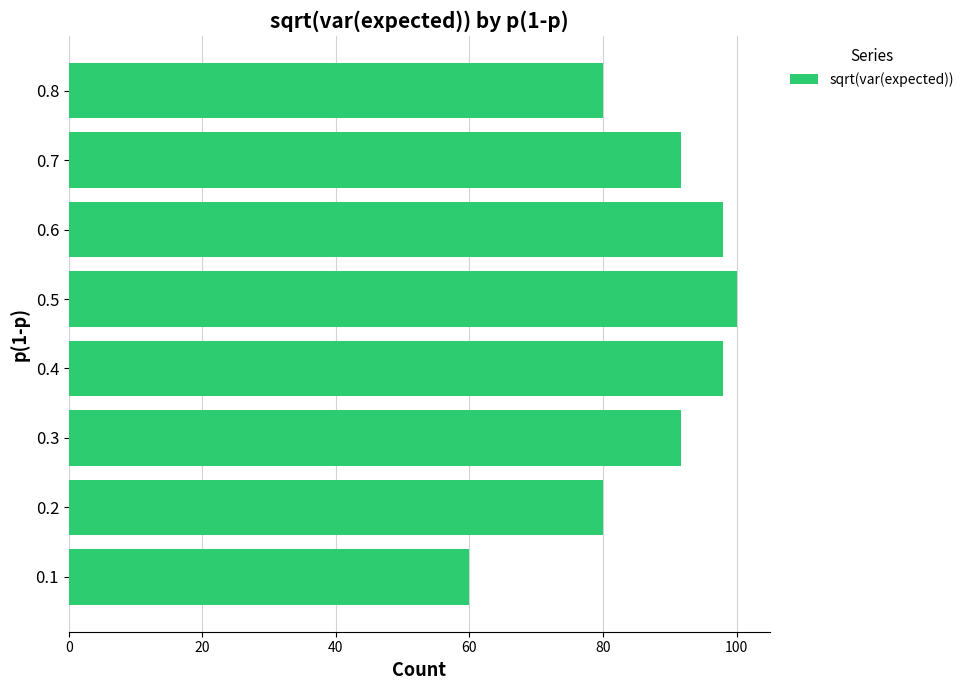

What is the difference between the maximum and minimum values?

40.0